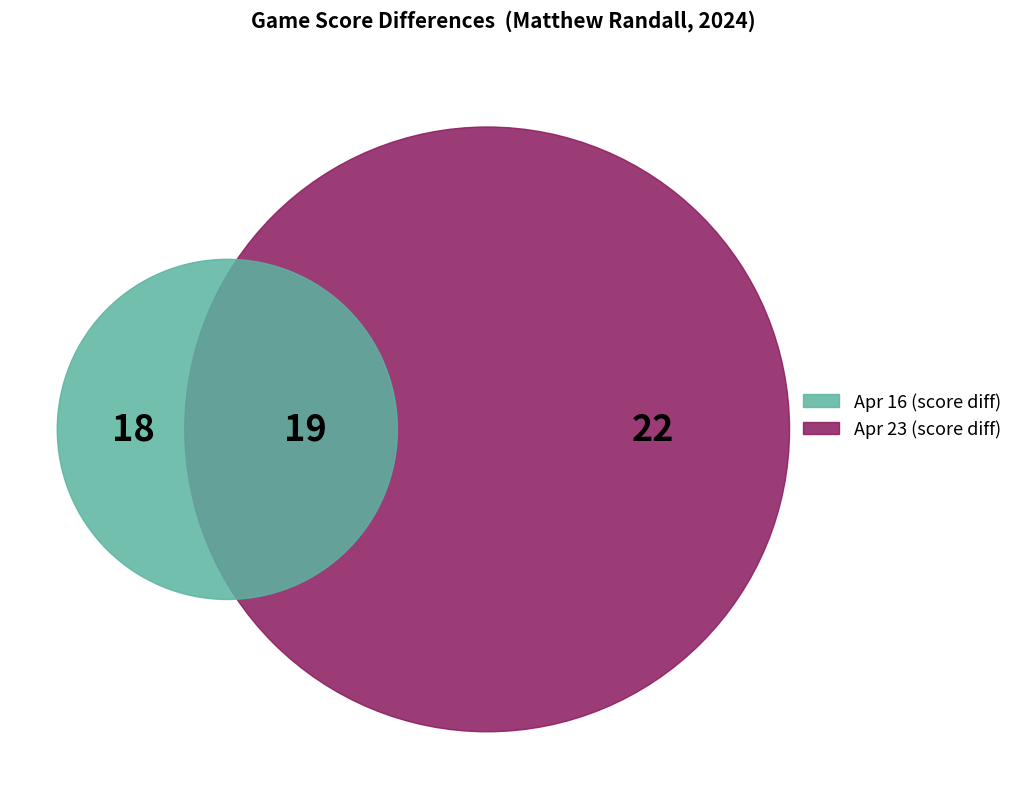

Is there a majority slice in this chart?

No